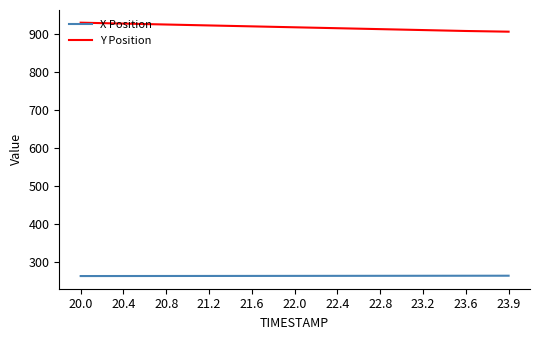

What is the spread (max minus min) of values at 23.9?

643.3